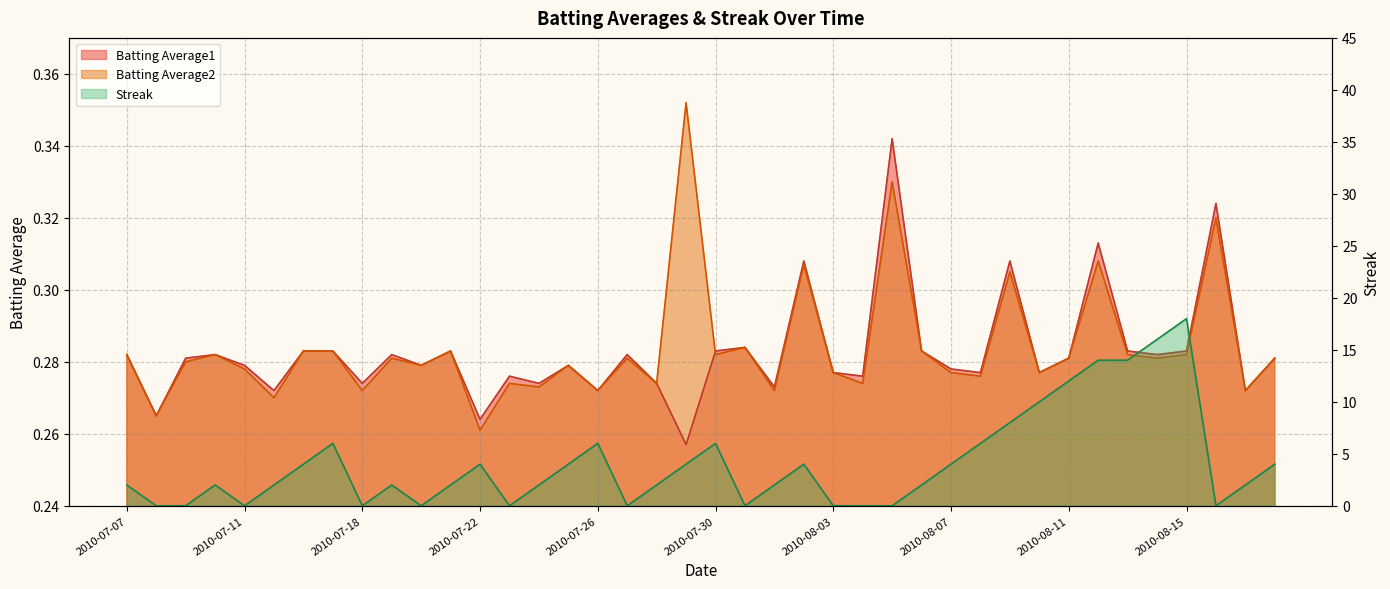

At which label is Streak closest to 9?

2010-08-09